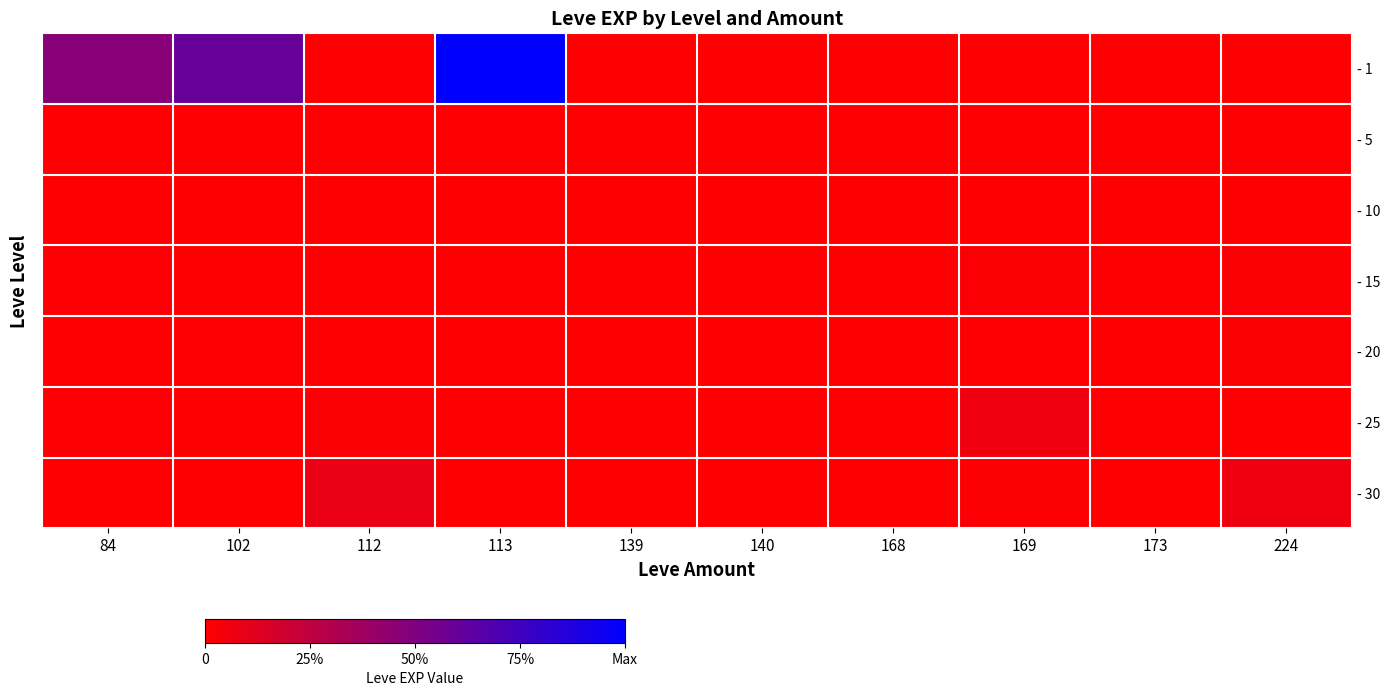

List the labels in order of - 1 value, smallest first.

112, 139, 173, 140, 168, 169, 224, 84, 102, 113